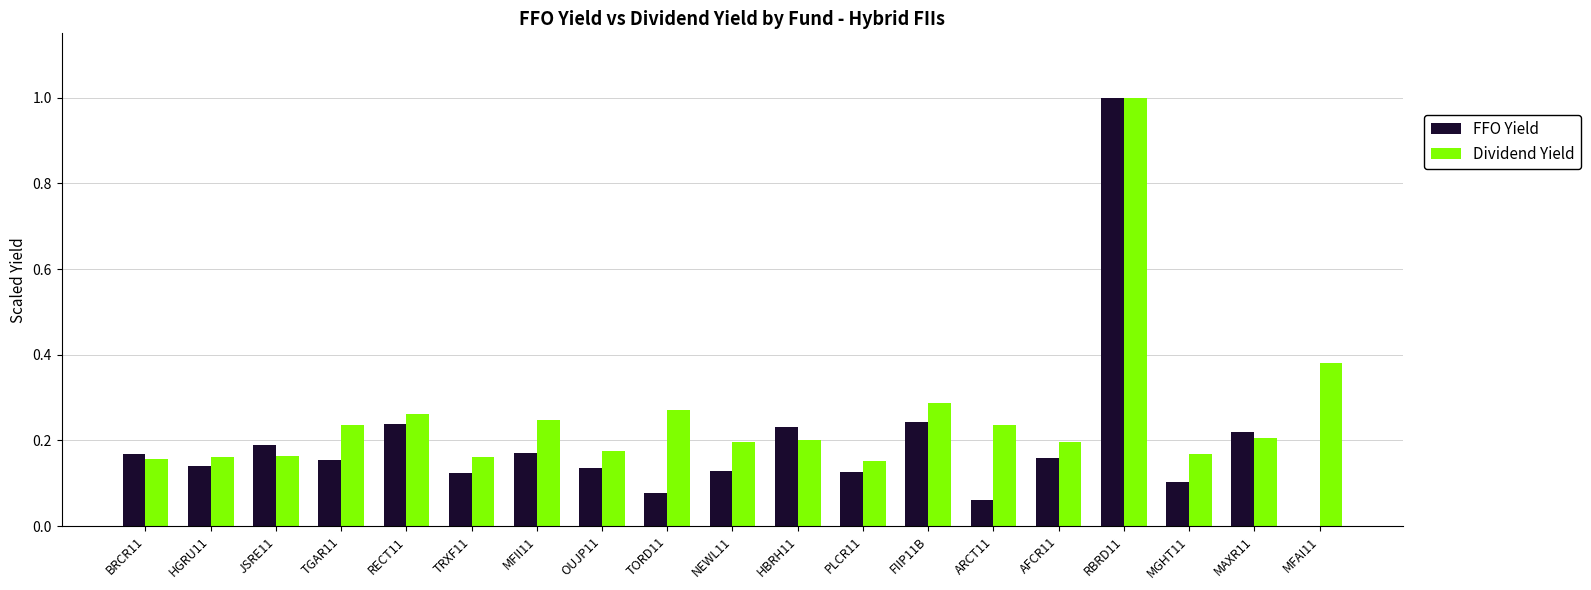

Between FIIP11B and MFAI11, which series saw the biggest shift?

FFO Yield